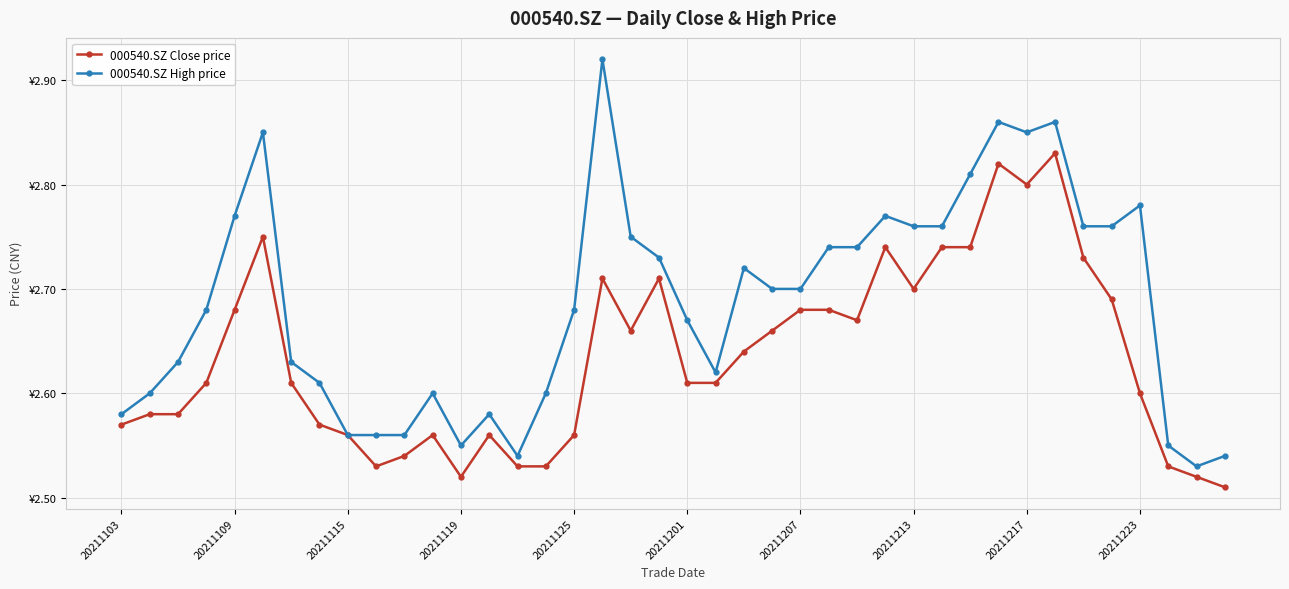

Does the chart have visible grid lines?

Yes